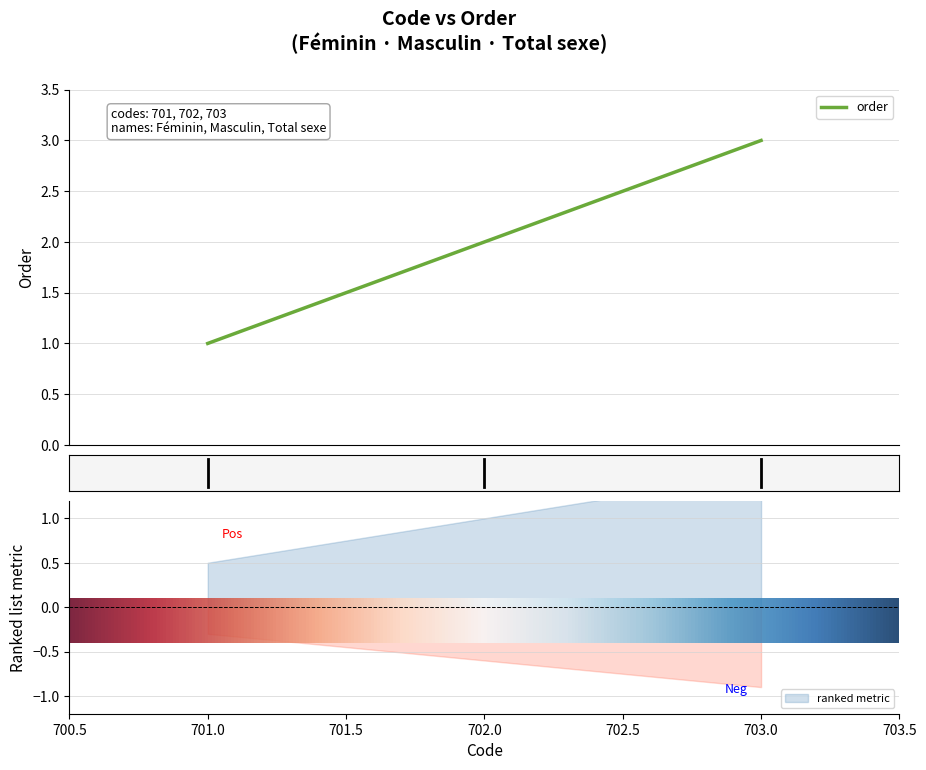

What is the value of the 2nd point from the left?

2